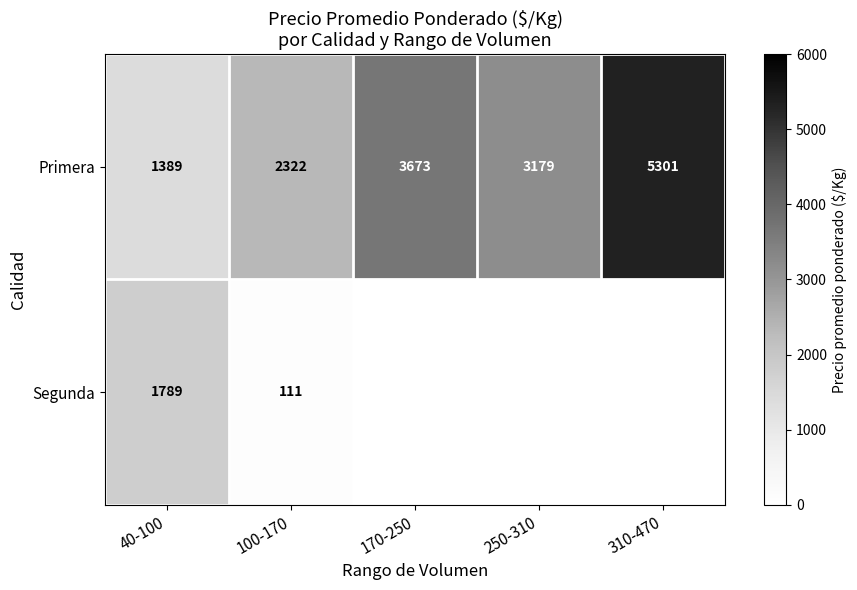

What is the total value across all series at 40-100?

3178